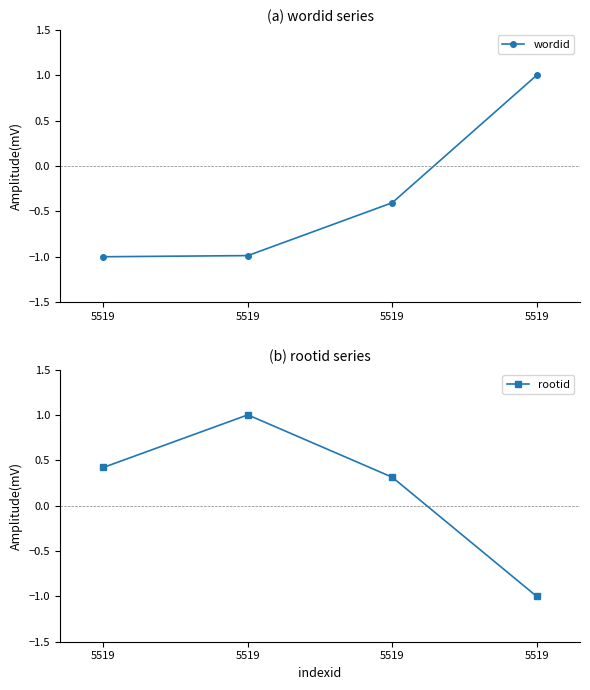

What is the average value of the rootid series?

0.2